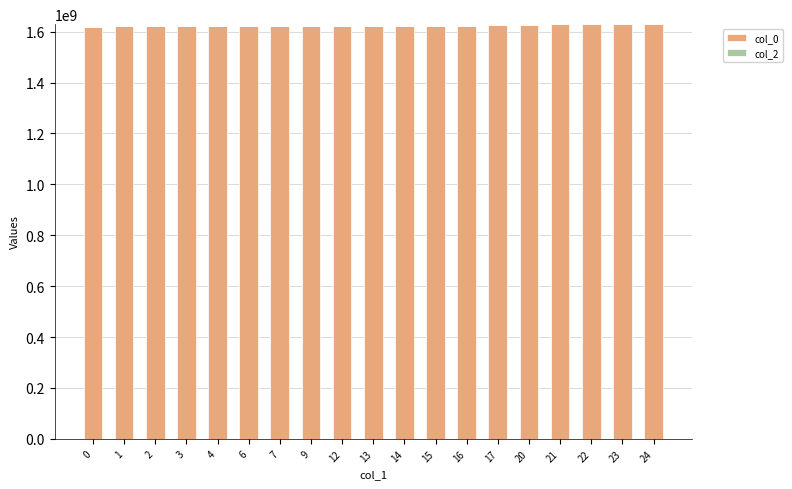

The value of col_0 at 22 is 1628540178. True or false?

True